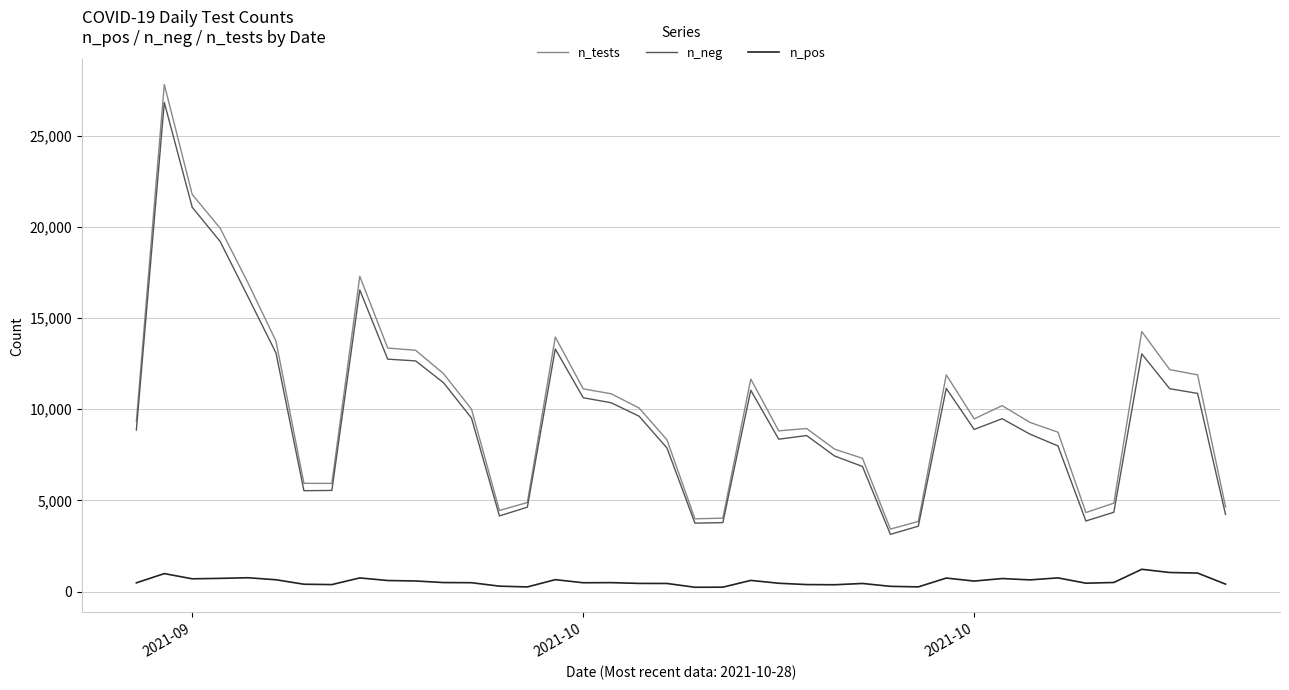

Is the value of n_pos at 19 greater than the value of n_neg at 7?

No